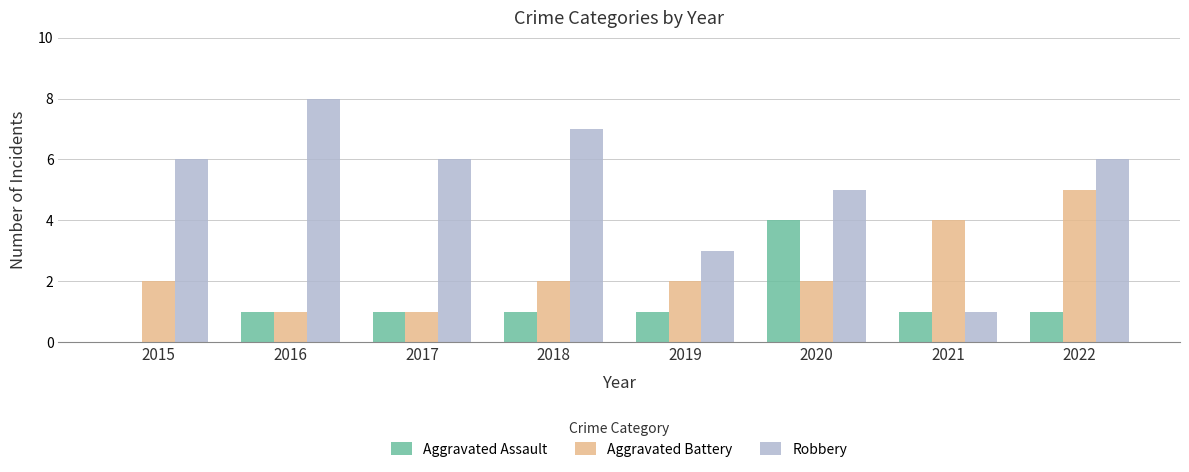

What is the total value across all series at 2020?

11